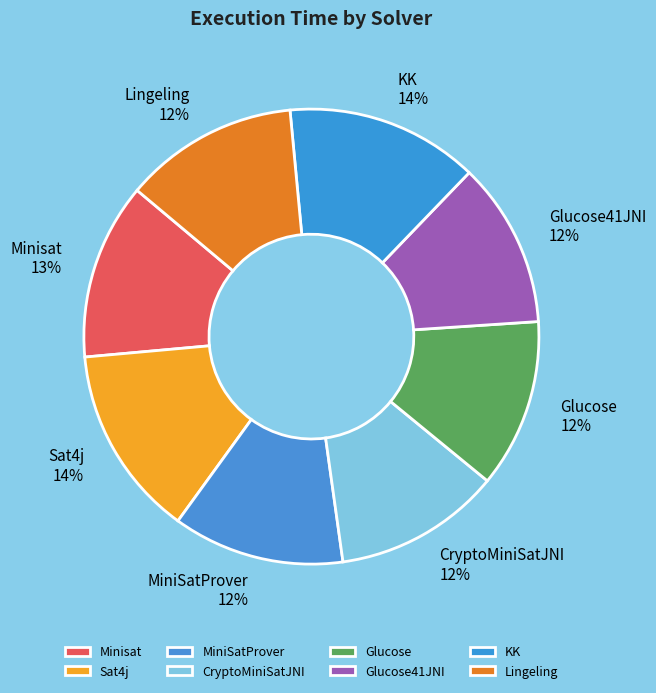

Does any single category account for the majority?

No